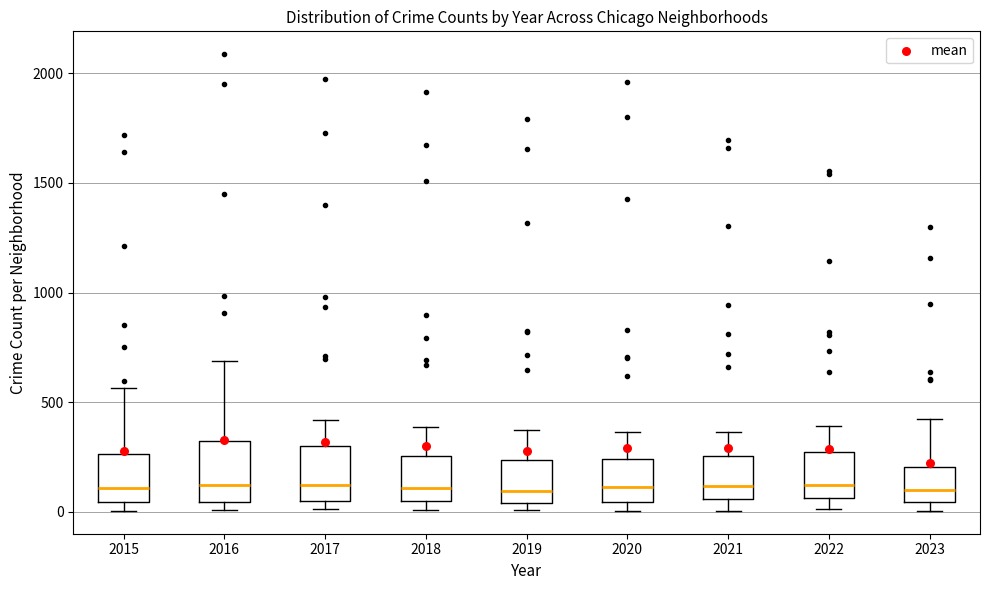

Where is the upper edge of the box at x = 2019 on the y-axis? The values are not printed on the chart, so give them approximately, as read against the axis.

250